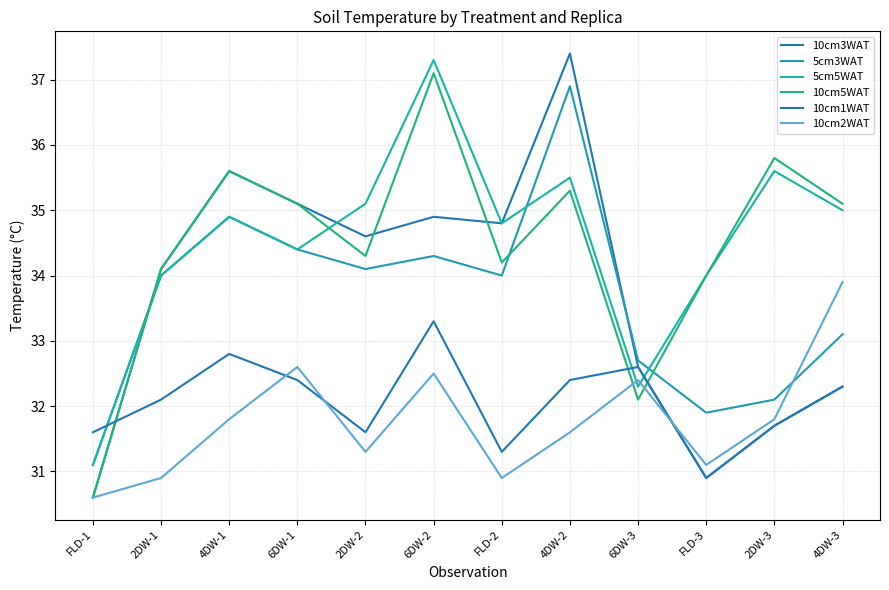

Reading right to left, list all the values displayed in this chart.

10cm3WAT: 4DW-3=32.3	2DW-3=31.7	FLD-3=30.9	6DW-3=32.6	4DW-2=37.4	FLD-2=34.8	6DW-2=34.9	2DW-2=34.6	6DW-1=35.1	4DW-1=35.6	2DW-1=34.1	FLD-1=30.6
5cm3WAT: 4DW-3=33.1	2DW-3=32.1	FLD-3=31.9	6DW-3=32.7	4DW-2=36.9	FLD-2=34.0	6DW-2=34.3	2DW-2=34.1	6DW-1=34.4	4DW-1=34.9	2DW-1=34.0	FLD-1=31.1
5cm5WAT: 4DW-3=35.0	2DW-3=35.6	FLD-3=34.0	6DW-3=32.3	4DW-2=35.5	FLD-2=34.8	6DW-2=37.3	2DW-2=35.1	6DW-1=34.4	4DW-1=34.9	2DW-1=34.0	FLD-1=31.1
10cm5WAT: 4DW-3=35.1	2DW-3=35.8	FLD-3=34.0	6DW-3=32.1	4DW-2=35.3	FLD-2=34.2	6DW-2=37.1	2DW-2=34.3	6DW-1=35.1	4DW-1=35.6	2DW-1=34.1	FLD-1=30.6
10cm1WAT: 4DW-3=32.3	2DW-3=31.7	FLD-3=30.9	6DW-3=32.6	4DW-2=32.4	FLD-2=31.3	6DW-2=33.3	2DW-2=31.6	6DW-1=32.4	4DW-1=32.8	2DW-1=32.1	FLD-1=31.6
10cm2WAT: 4DW-3=33.9	2DW-3=31.8	FLD-3=31.1	6DW-3=32.4	4DW-2=31.6	FLD-2=30.9	6DW-2=32.5	2DW-2=31.3	6DW-1=32.6	4DW-1=31.8	2DW-1=30.9	FLD-1=30.6